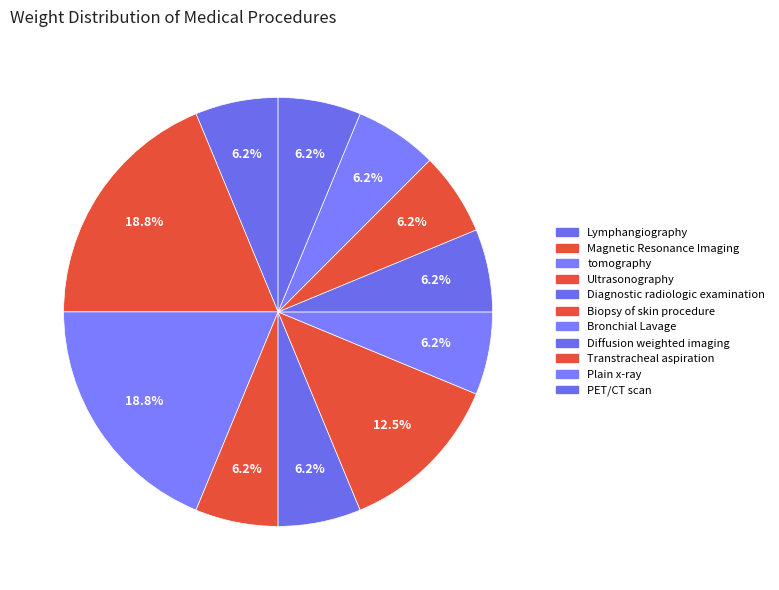

Count the number of slices in the pie.

11